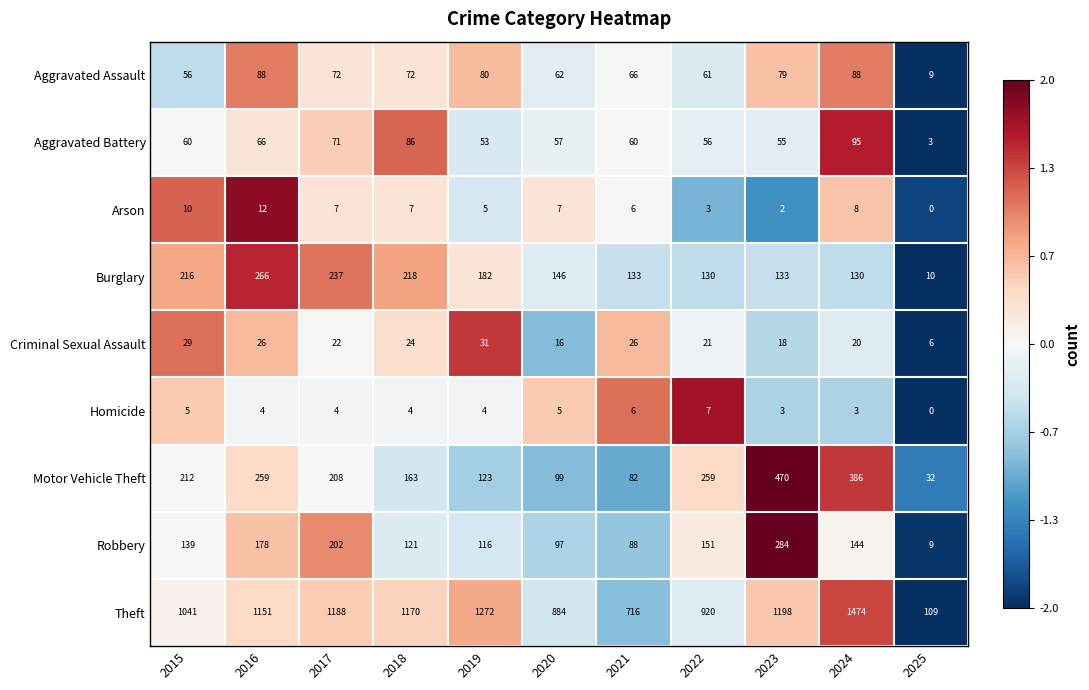

What is the sum of all Theft values?

11123